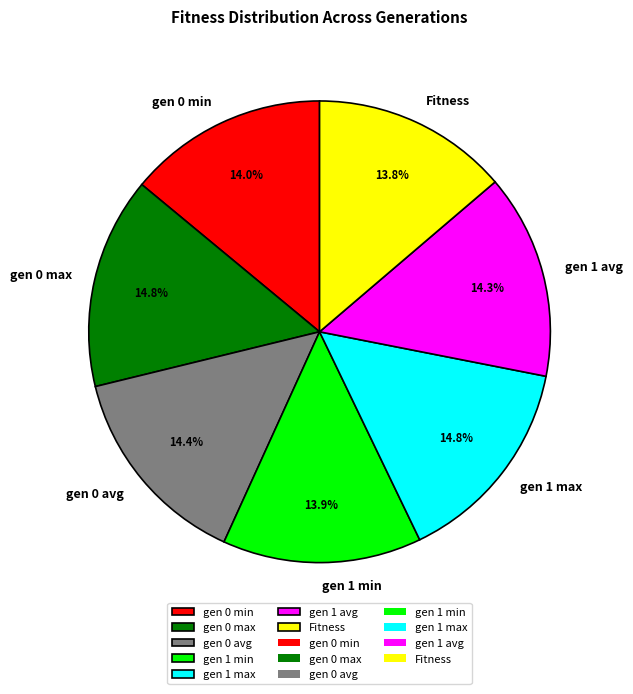

What is the ratio of the value at gen 1 min to the value at gen 0 max?

0.9